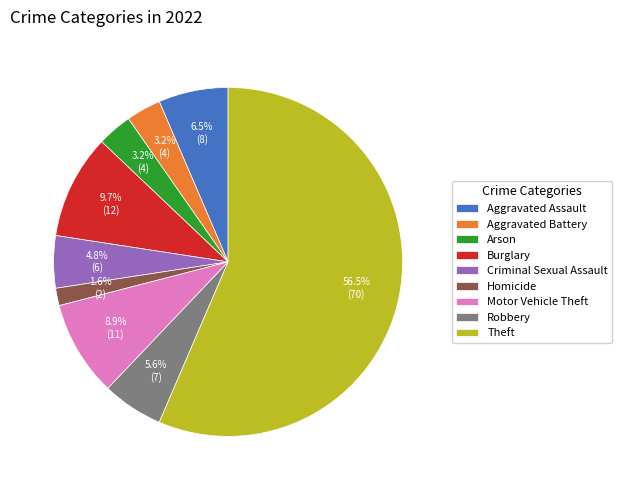

To the nearest percent, what is the difference between the Criminal Sexual Assault and Homicide slice percentages?

3%